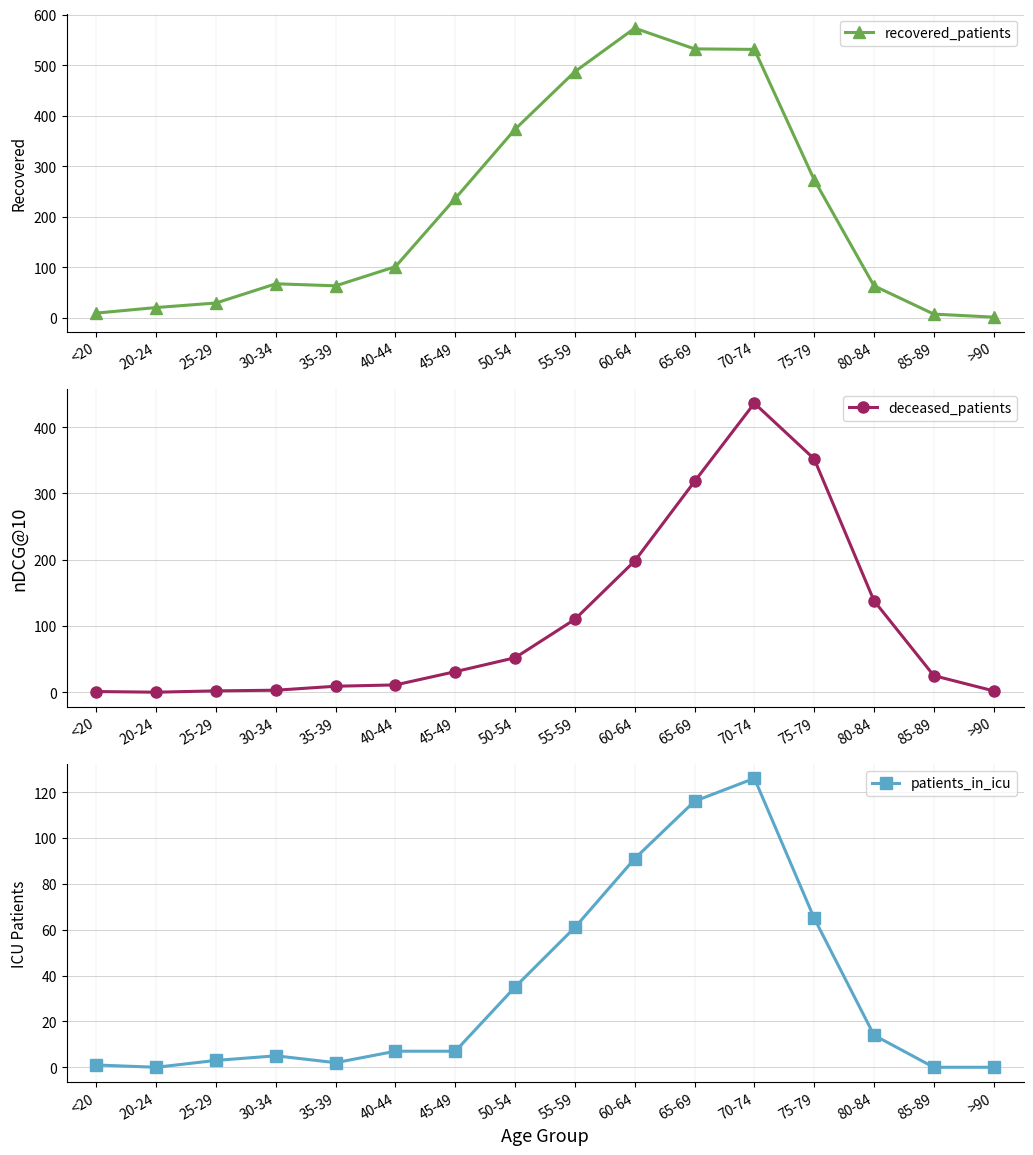

True or false: patients_in_icu has a value of 0 at >90.

True